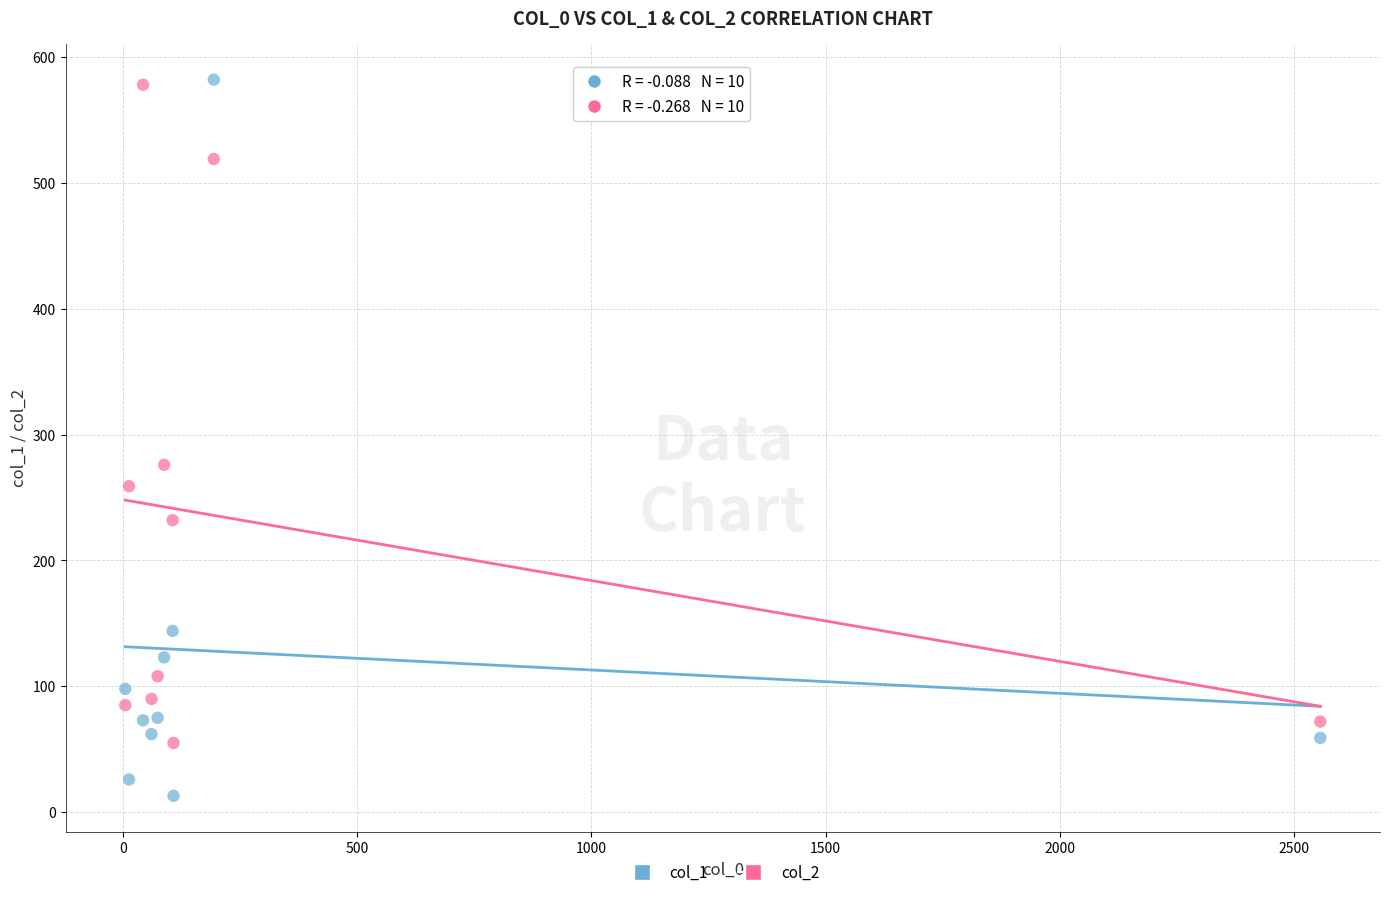

Across all data points, what is the range of Y values (max minus min)?

569